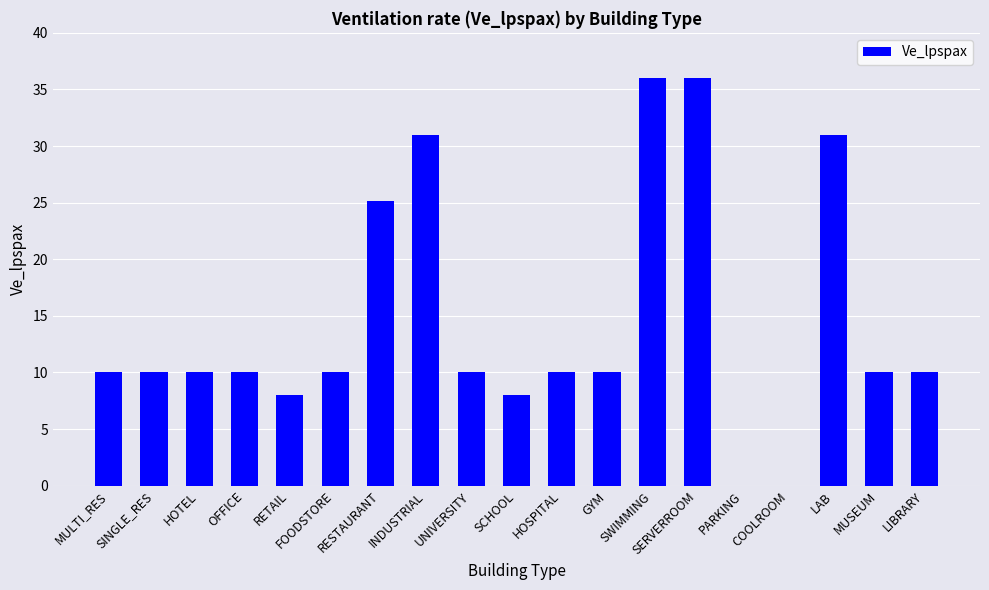

What is the maximum value shown in the chart?

36.0